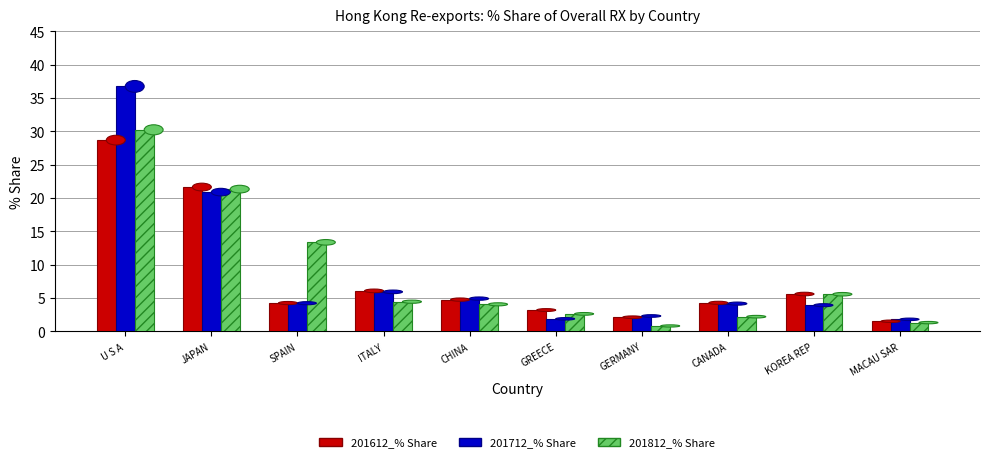

How many series are shown in this chart?

3